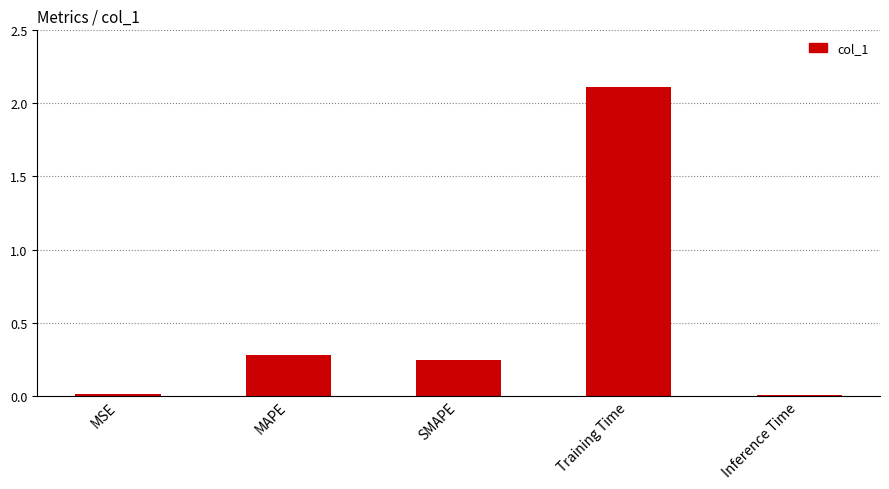

What is the approximate value at Training Time?

2.1